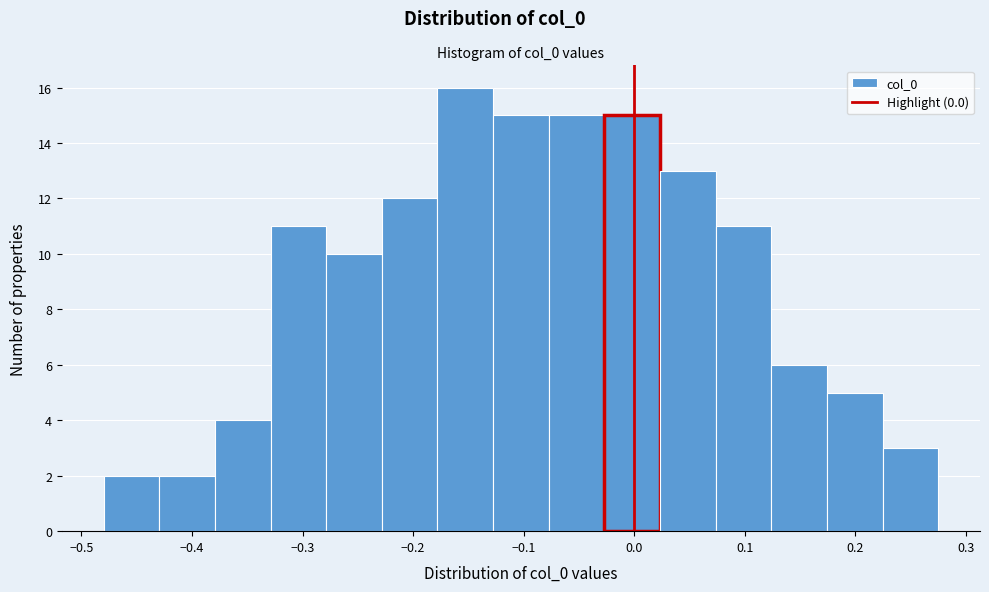

Reading left to right, transcribe this chart: for each bar, give the range it covers on the x-axis and its height. Neither the bar edges nor the heights are printed on the chart, so give them approximately, as read against the axes.

-0.48 to -0.43: 2
-0.43 to -0.38: 2
-0.38 to -0.33: 4
-0.33 to -0.28: 11
-0.28 to -0.23: 10
-0.23 to -0.18: 12
-0.18 to -0.13: 16
-0.13 to -0.08: 15
-0.08 to -0.03: 15
-0.03 to 0.02: 15
0.02 to 0.07: 13
0.07 to 0.12: 11
0.12 to 0.17: 6
0.17 to 0.22: 5
0.22 to 0.28: 3